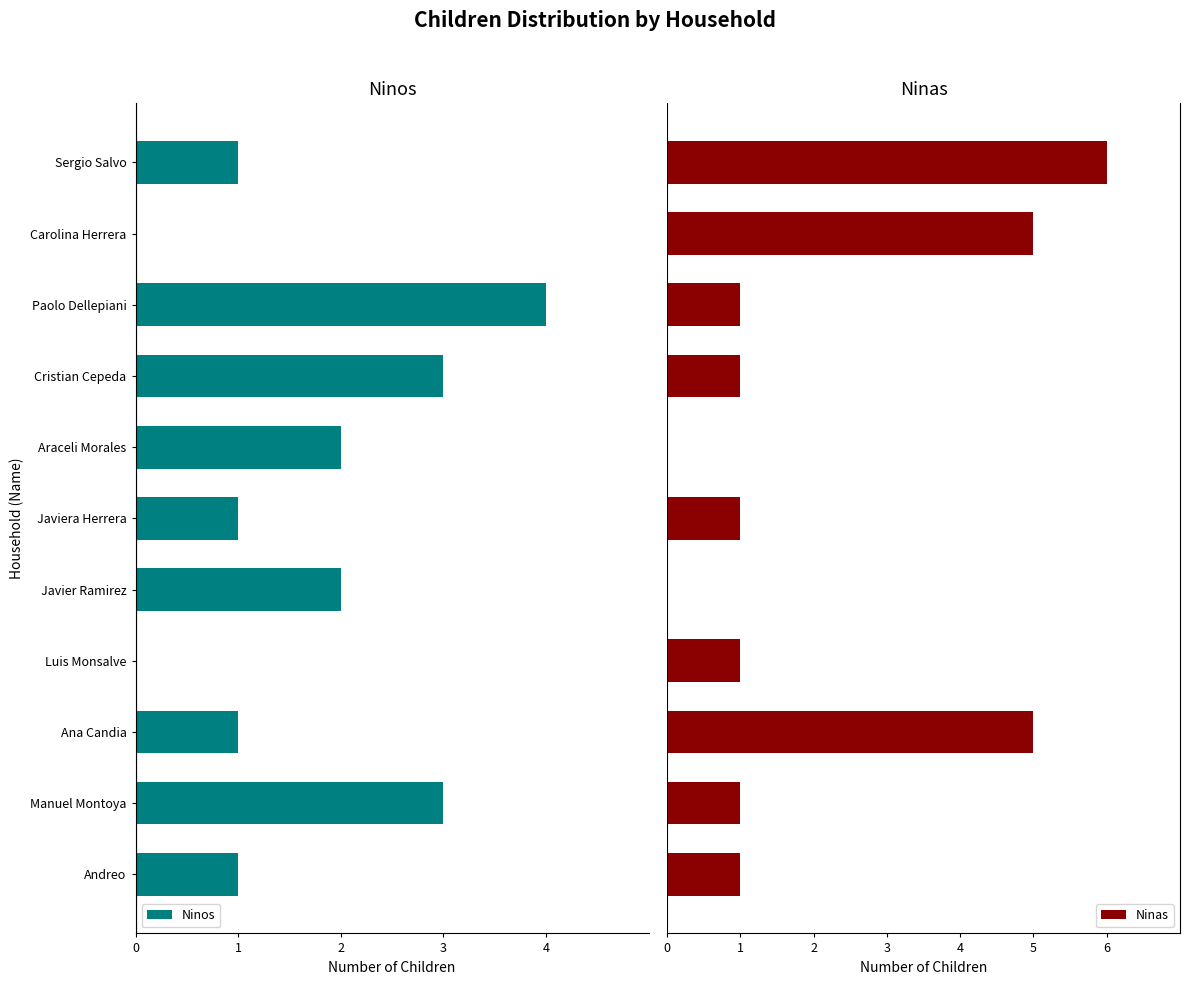

What are all the series names shown in the legend?

Ninos, Ninas